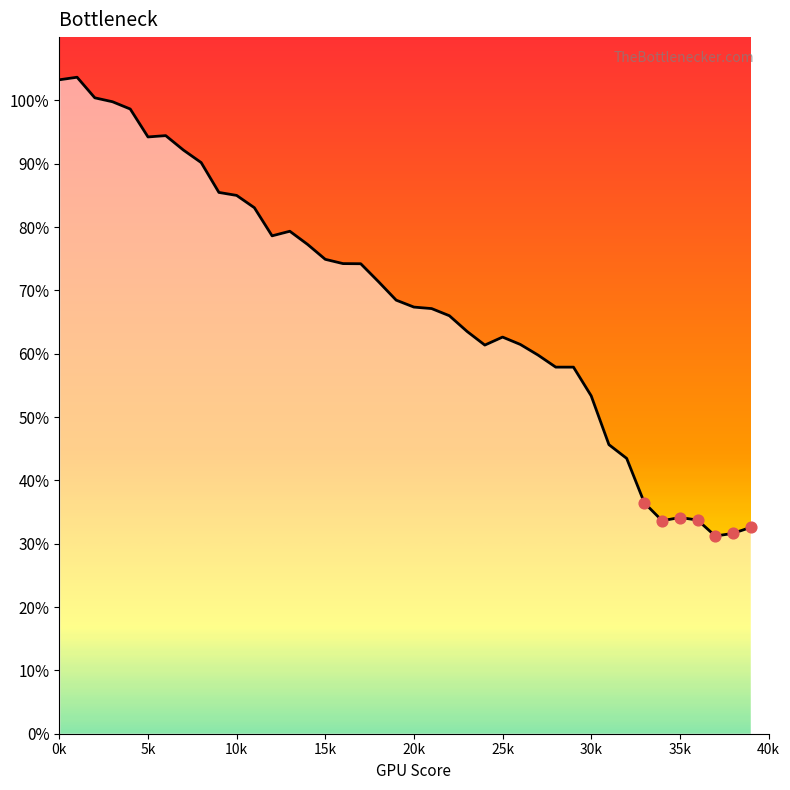

What is the difference between the maximum and minimum values?

72.4